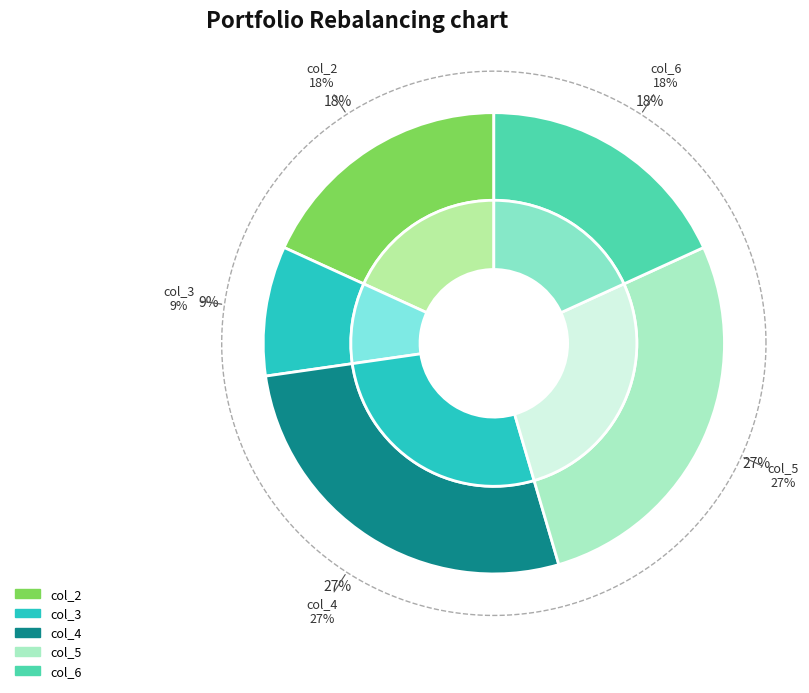

What is the change in value from col_5 to col_6?

-1